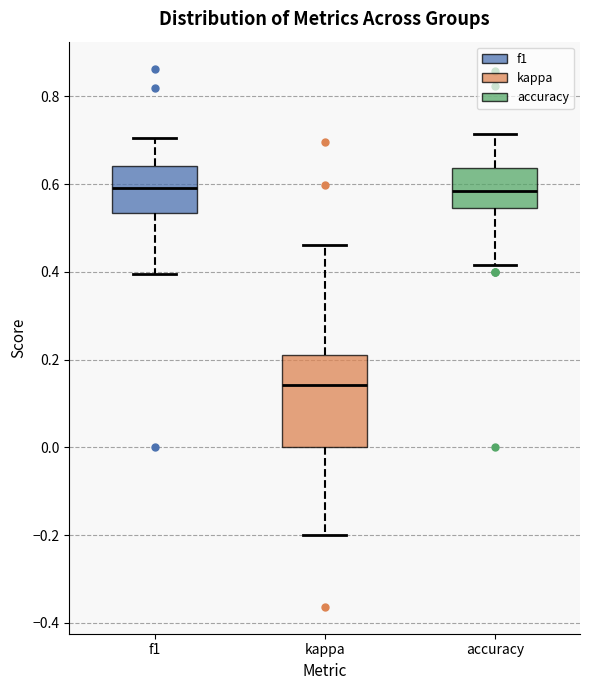

Comparing the boxes themselves (not the whiskers), which one is the tallest?

kappa